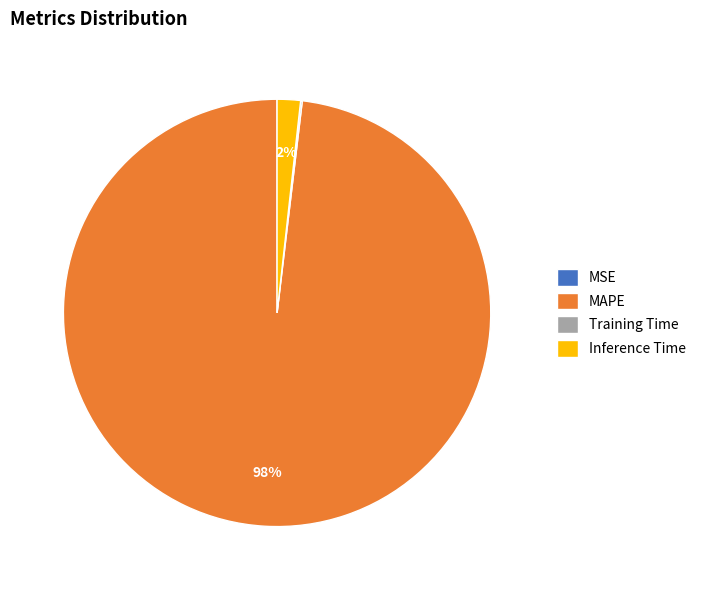

Which slice is the largest?

MAPE